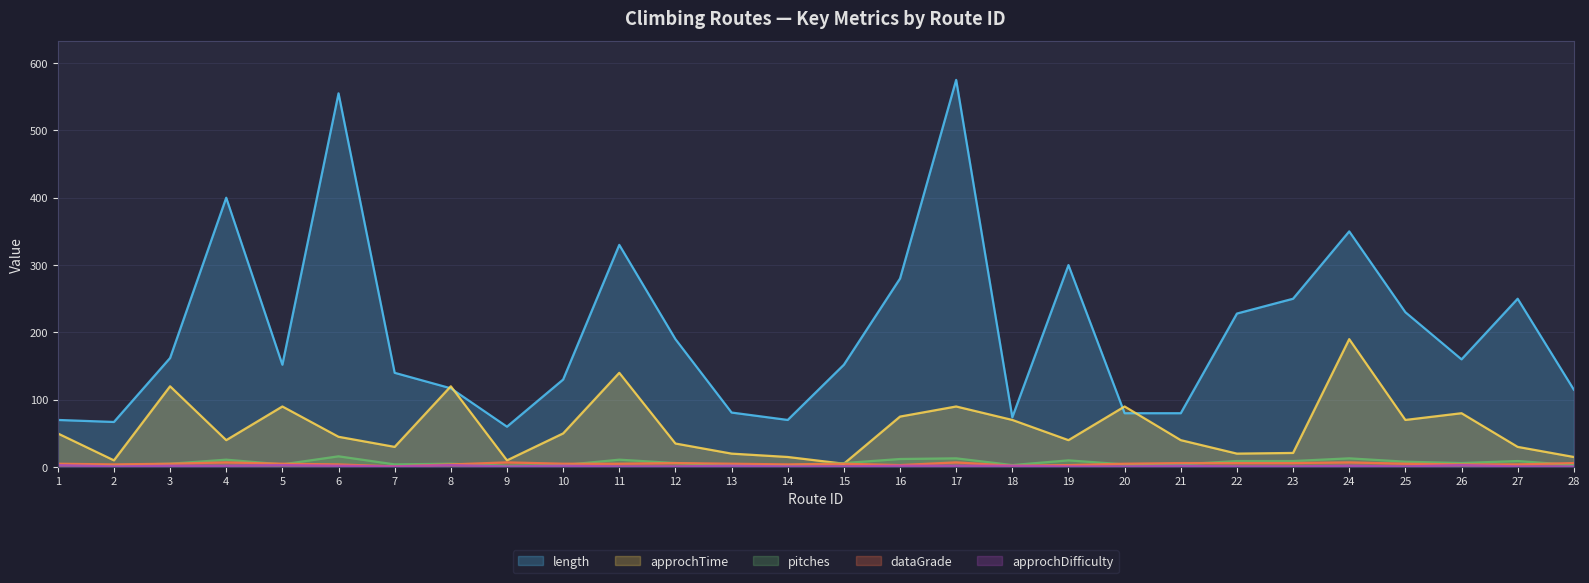

What is the sum of all pitches values?

189